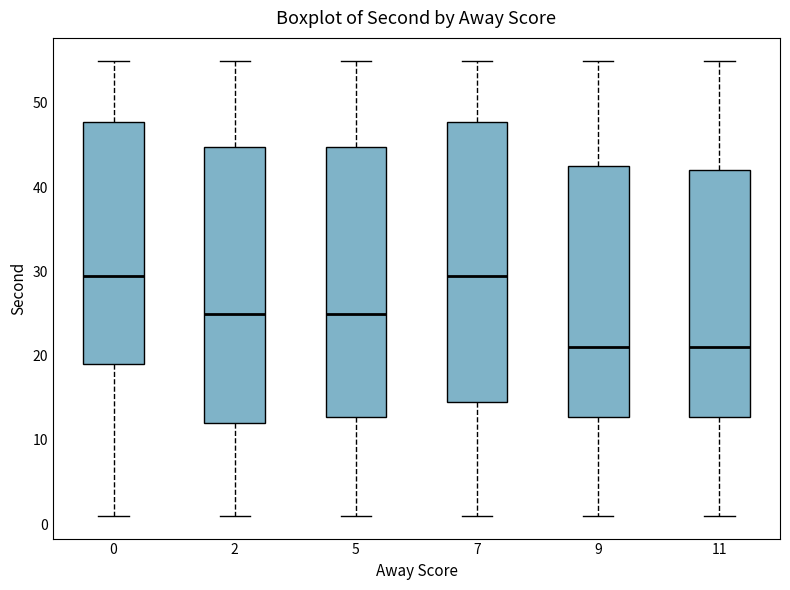

Where is the upper edge of the box at x = 2 on the y-axis? The values are not printed on the chart, so give them approximately, as read against the axis.

45